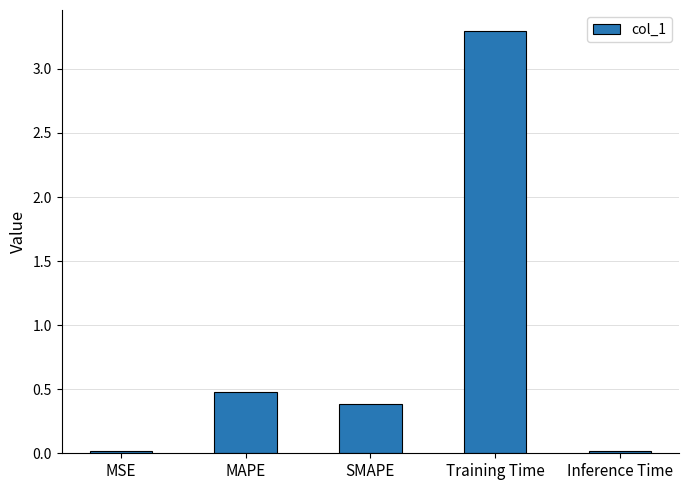

What is the greatest value displayed?

3.3